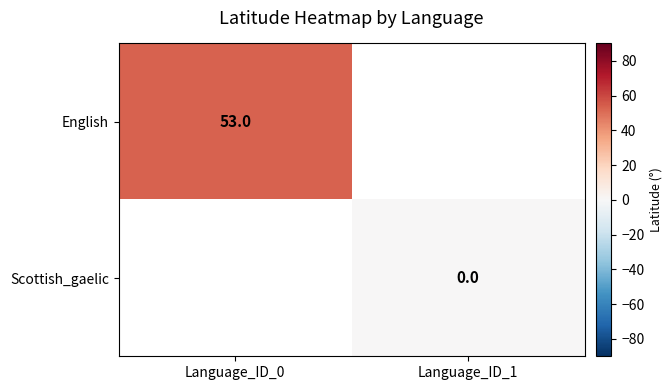

Is it true that English equals 79 at Language_ID_0?

False